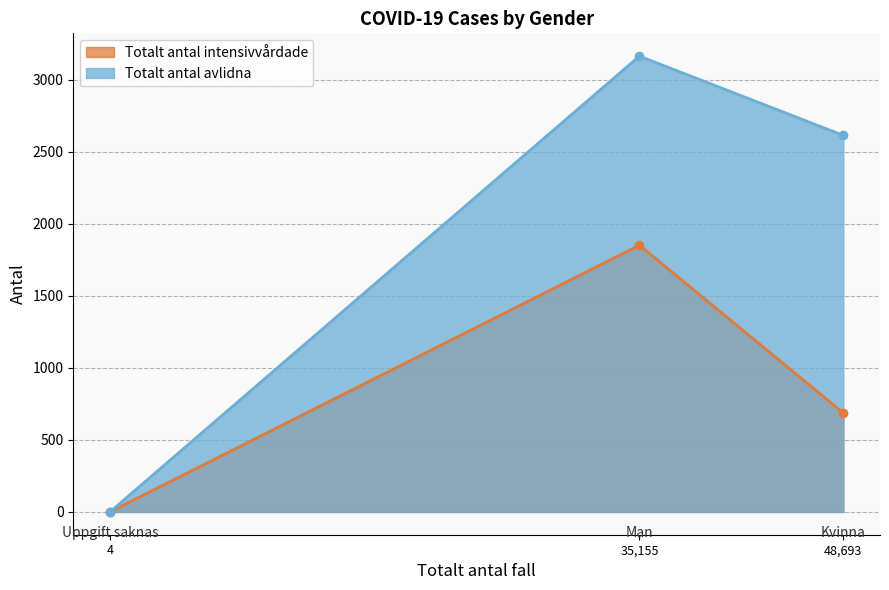

Count the number of categories in the chart.

3